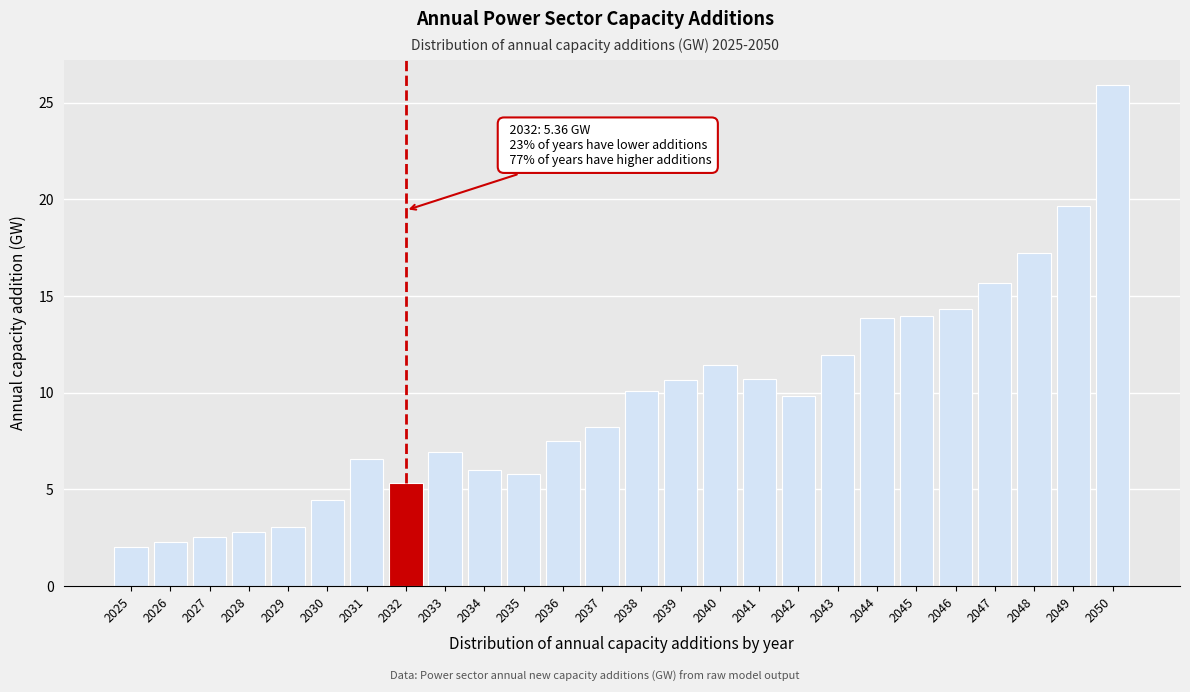

What is the maximum value shown in the chart?

25.9